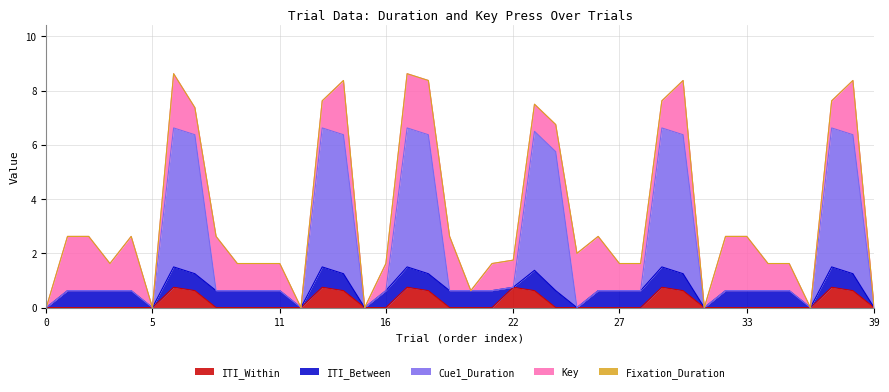

What is the value of the ITI_Within point at the 24th from the left?

0.6